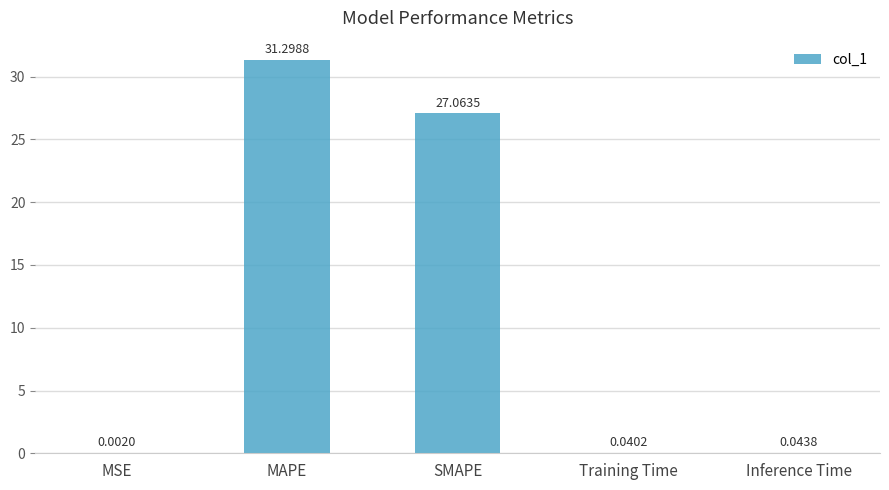

Which label corresponds to the largest value in the chart?

MAPE